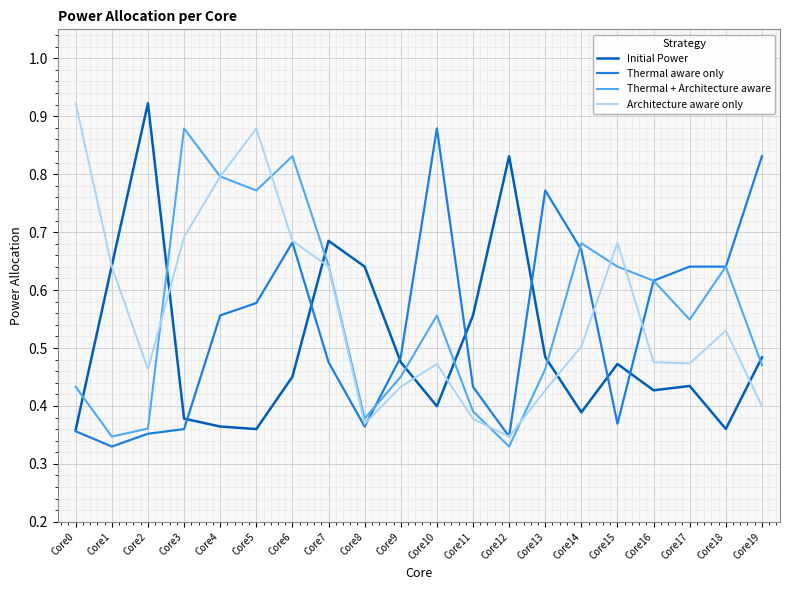

Is the value of Initial Power at Core15 greater than the value of Architecture aware only at Core15?

No